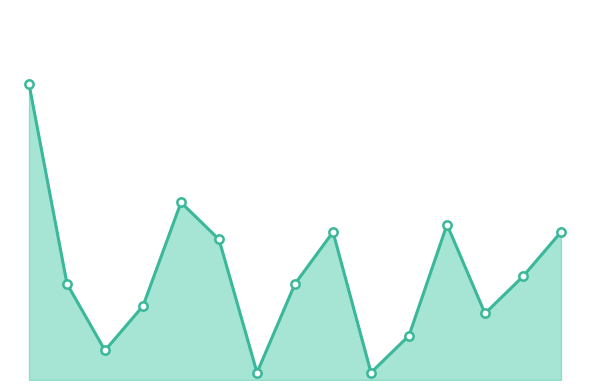

Does the chart display data point markers on the line(s)?

No